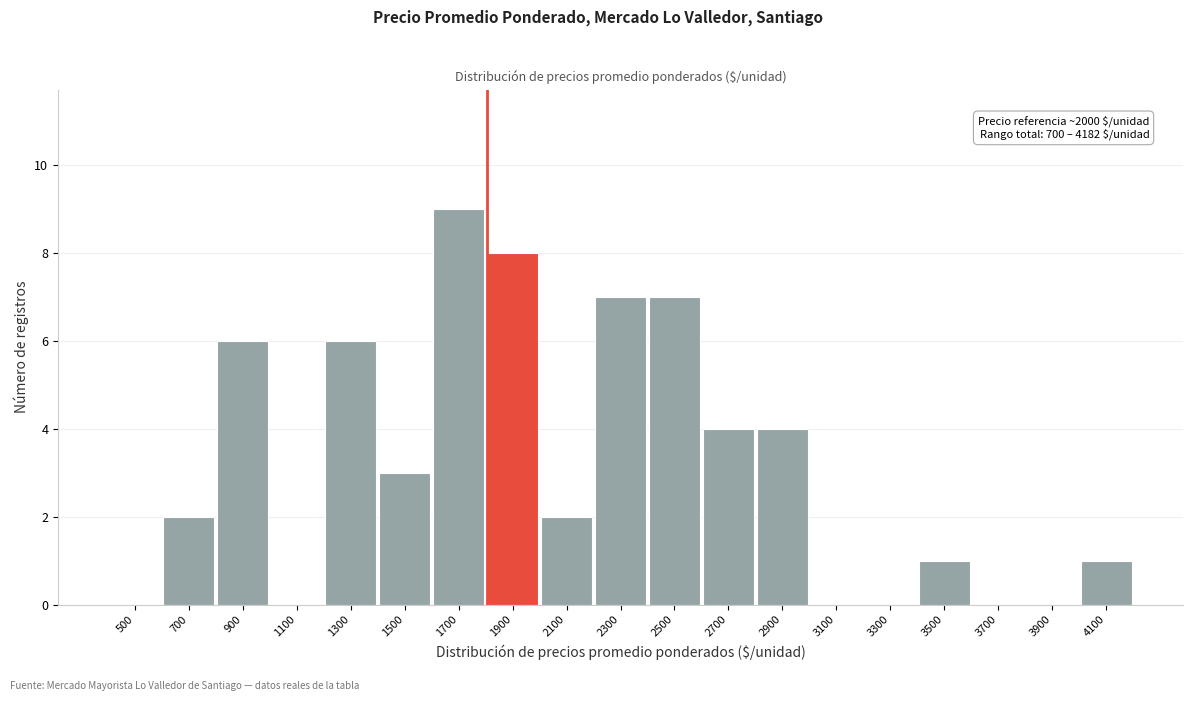

Reading left to right, what are all the values shown in this chart?

500=0	700=2	900=6	1100=0	1300=6	1500=3	1700=9	1900=8	2100=2	2300=7	2500=7	2700=4	2900=4	3100=0	3300=0	3500=1	3700=0	3900=0	4100=1